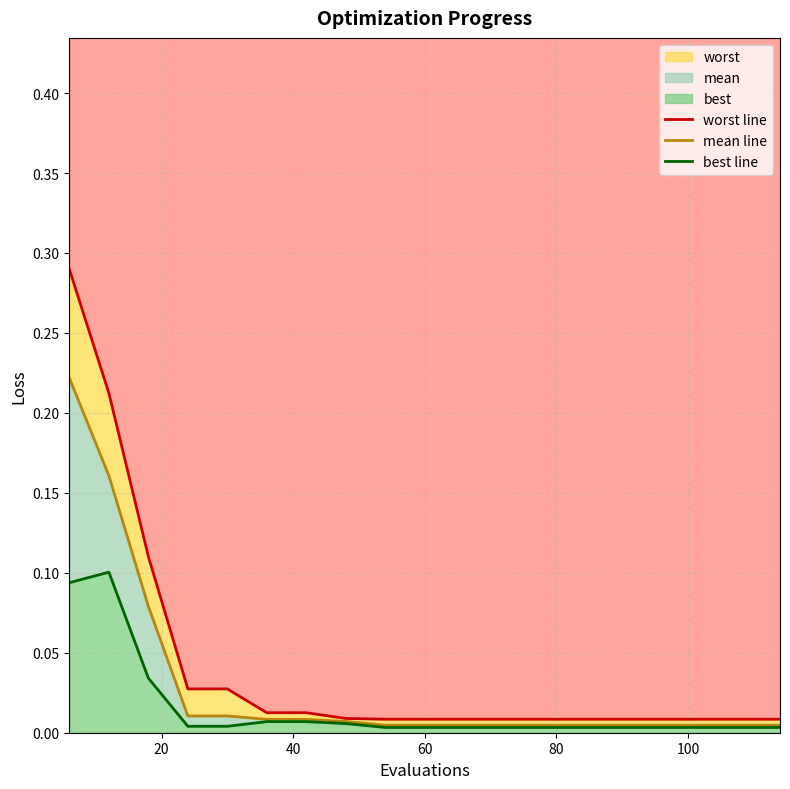

How many lines are shown in the chart?

3